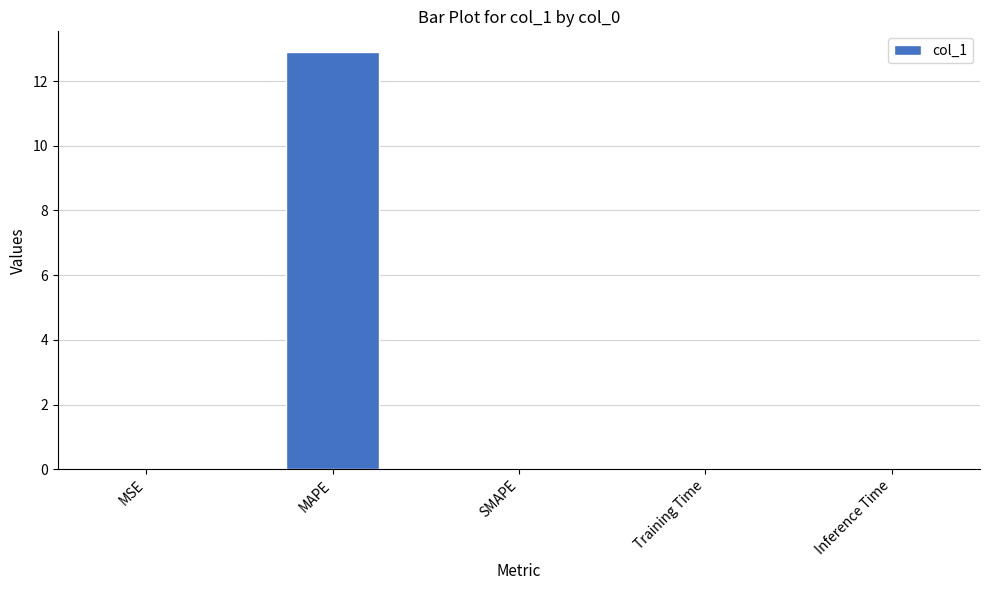

Are the bars horizontal?

No